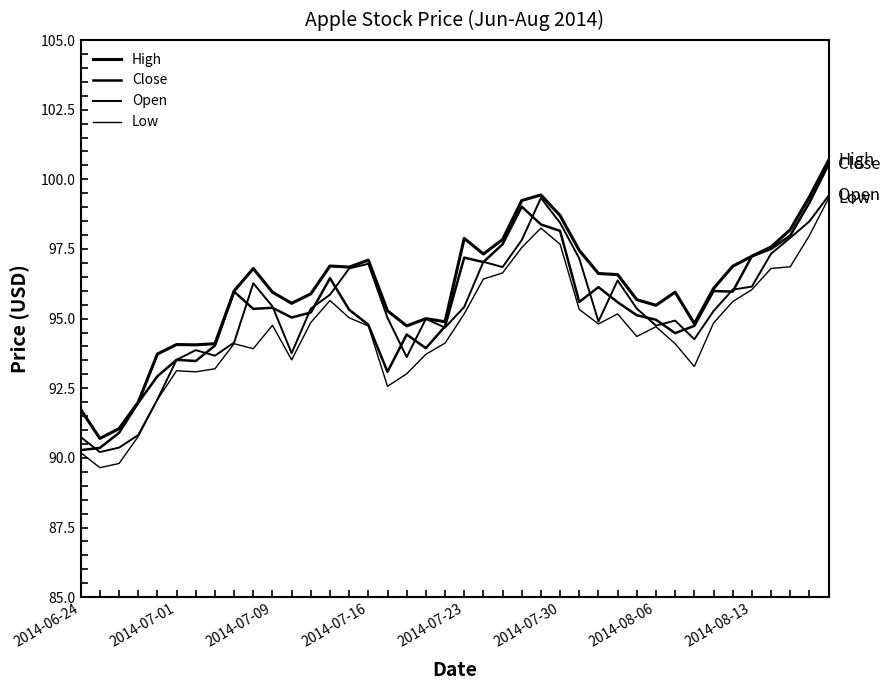

True or false: High has more than 2 interior local peaks.

True